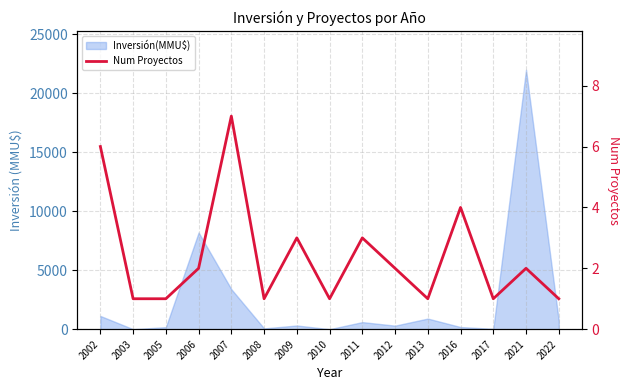

Reading left to right, list all the values displayed in this chart.

6	1	1	2	7	1	3	1	3	2	1	4	1	2	1